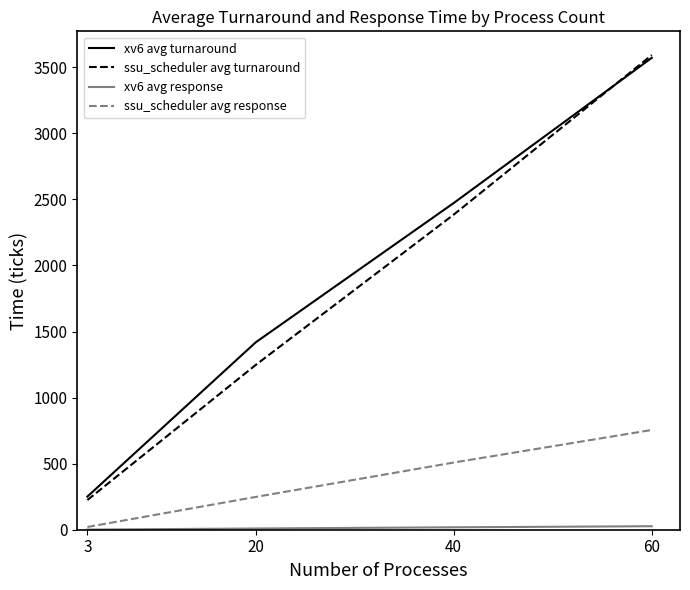

What is the greatest value displayed?

3592.6